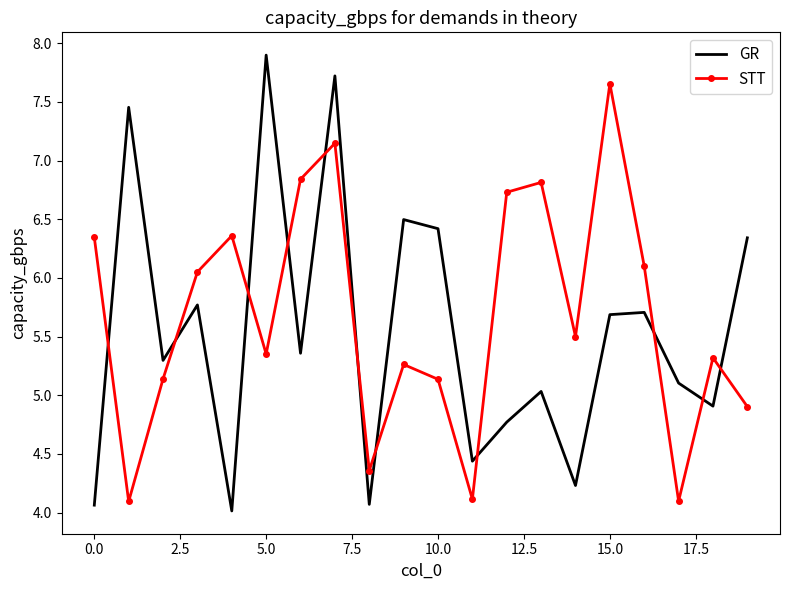

Rank the series by their average value, from lowest to highest.

GR, STT